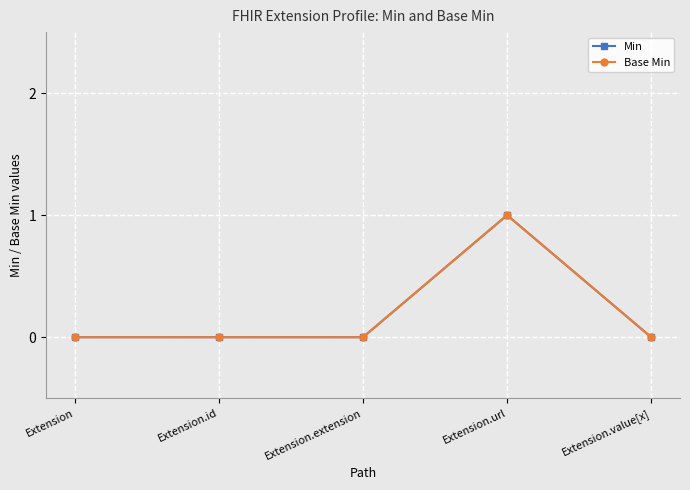

Is this an area chart (filled region under the line)?

No